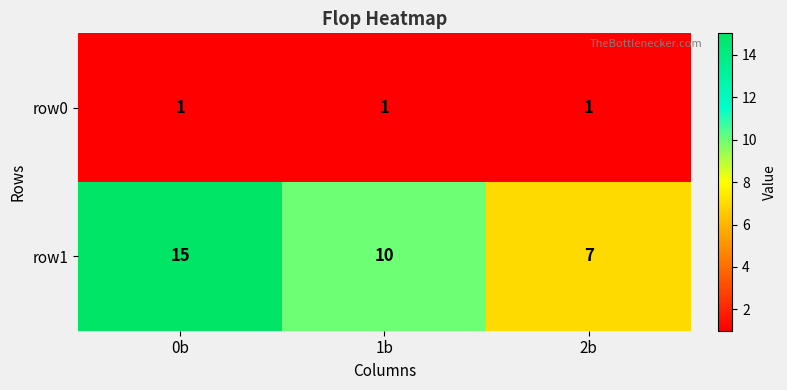

What is the sum of the row1 values at 0b and 1b?

25